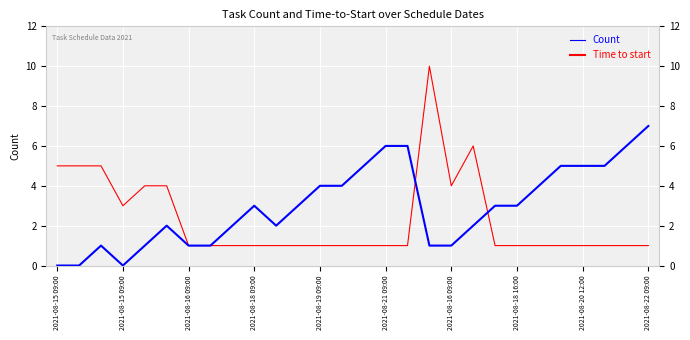

Is this an area chart (filled region under the line)?

No